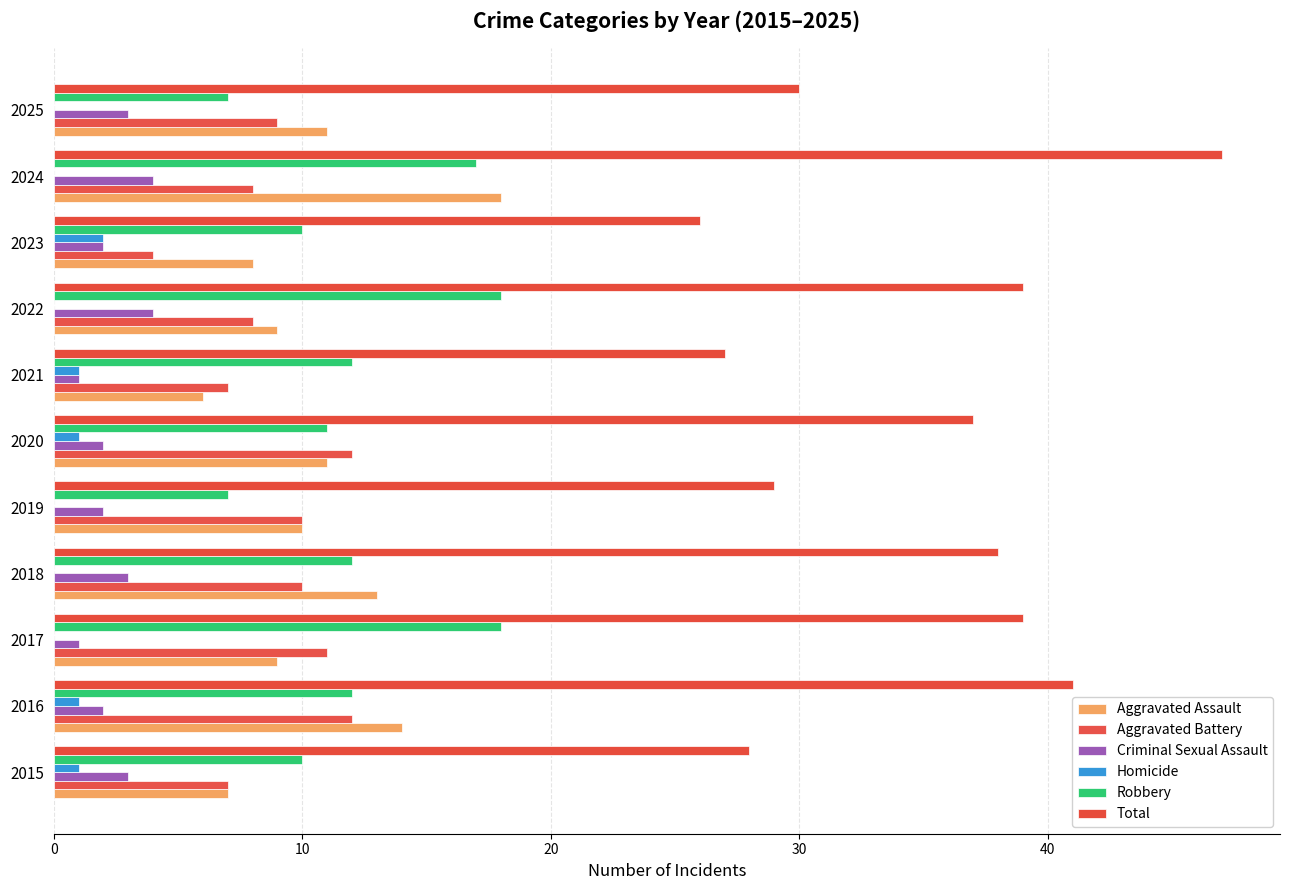

Count the Aggravated Battery values in the range 7 to 11.

8